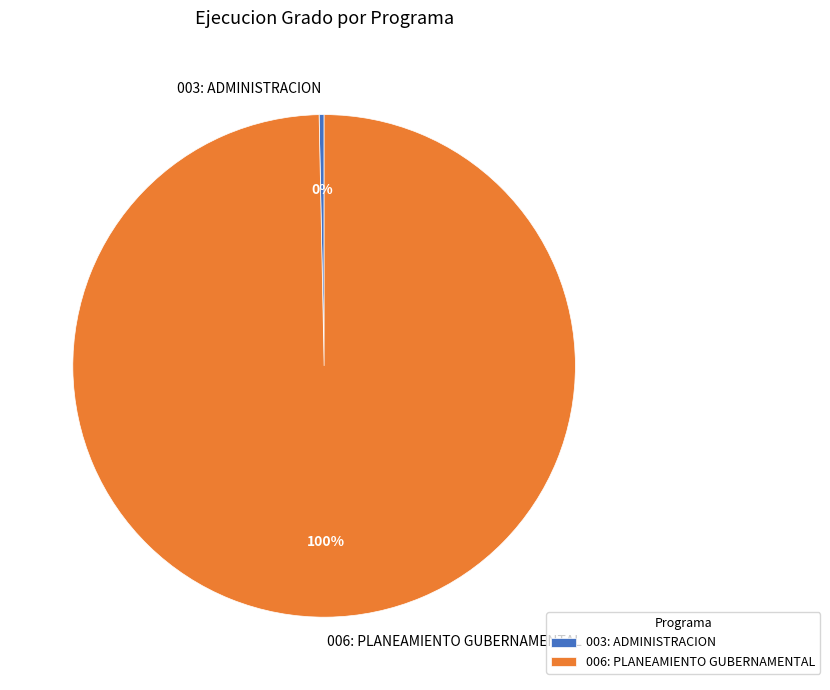

Is the sum of 003: ADMINISTRACION and 006: PLANEAMIENTO GUBERNAMENTAL greater than half?

Yes